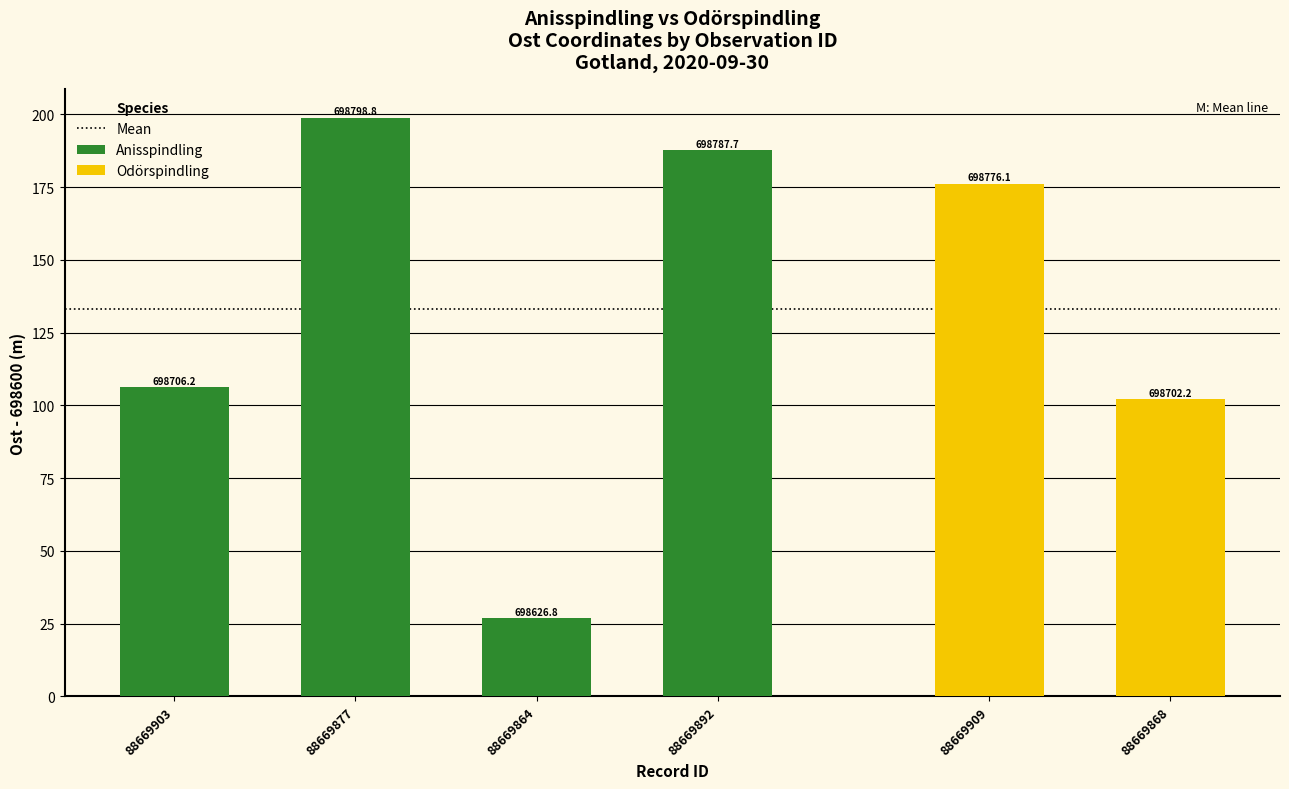

At which label does the data first exceed 187?

88669877